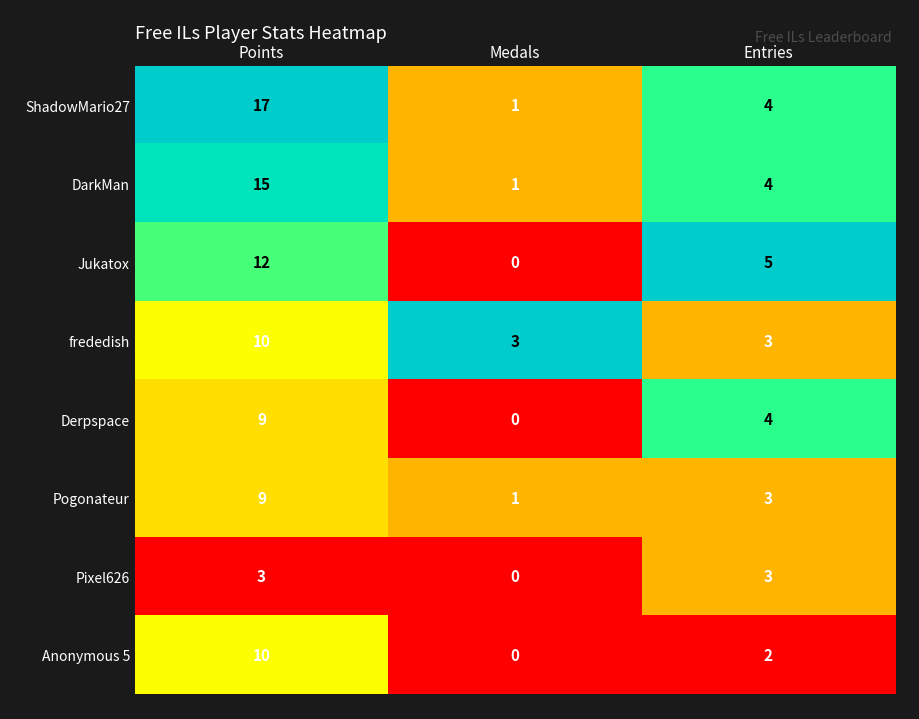

Which series has the largest total across all categories?

ShadowMario27